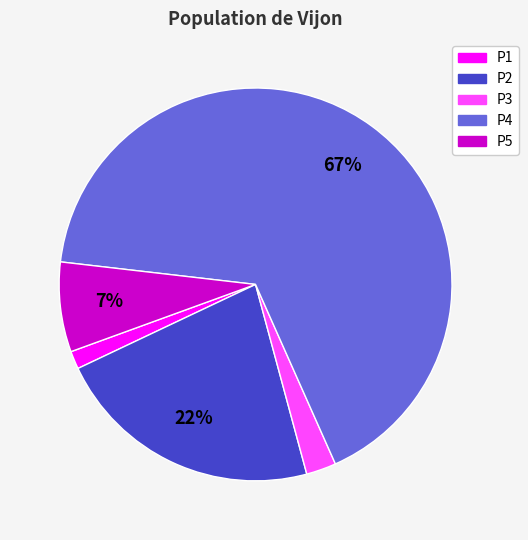

True or false: P4 accounts for 67% of the total.

True